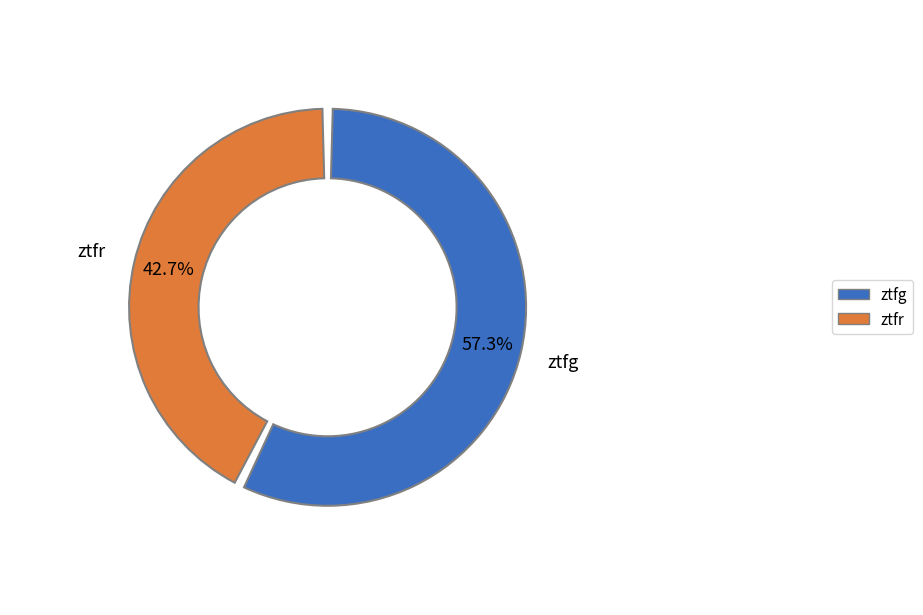

Count the number of slices in the pie.

2